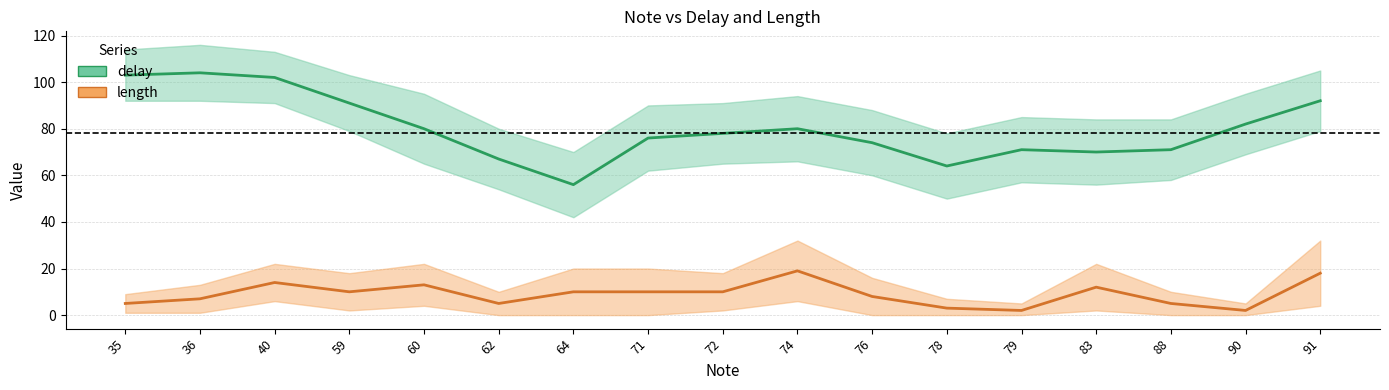

How many data points in delay_upper are above 91?

8